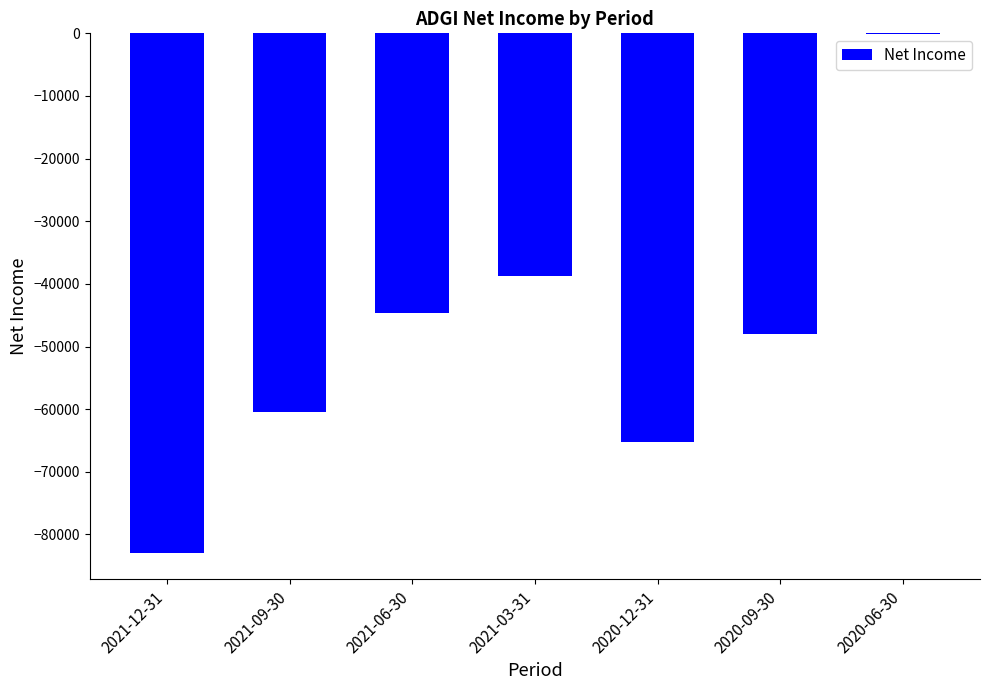

Which label corresponds to the largest value in the chart?

2020-06-30